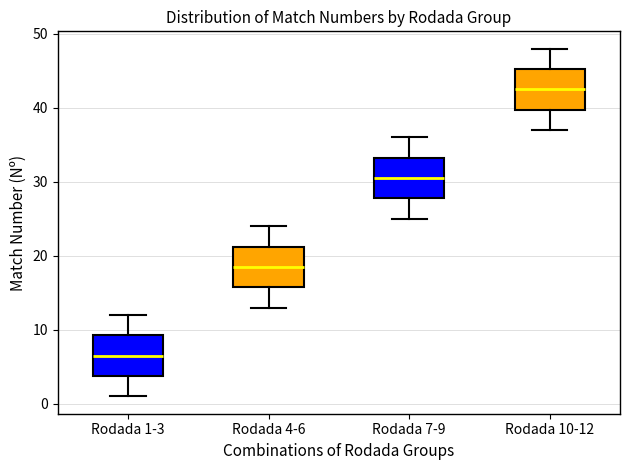

Reading left to right, transcribe this box plot: for each box, give where its median line is, the range the box spans, and where its two whiskers end, as read against the y-axis. The values are not printed on the chart, so give them approximately, as read against the axis.

Rodada 1-3: median 7, box 4 to 9, whiskers 1 to 12
Rodada 4-6: median 19, box 16 to 21, whiskers 13 to 24
Rodada 7-9: median 31, box 28 to 33, whiskers 25 to 36
Rodada 10-12: median 43, box 40 to 45, whiskers 37 to 48